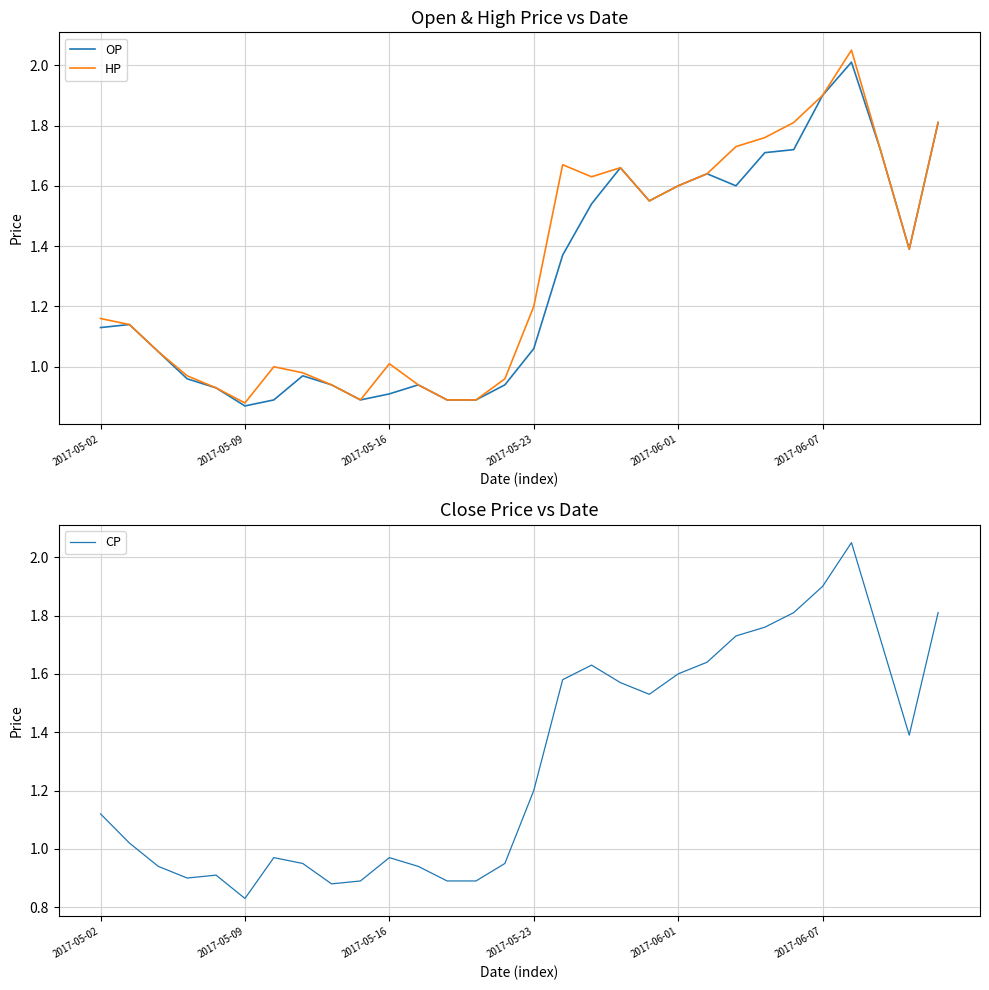

At which category does HP reach its first local valley?

2017-05-09